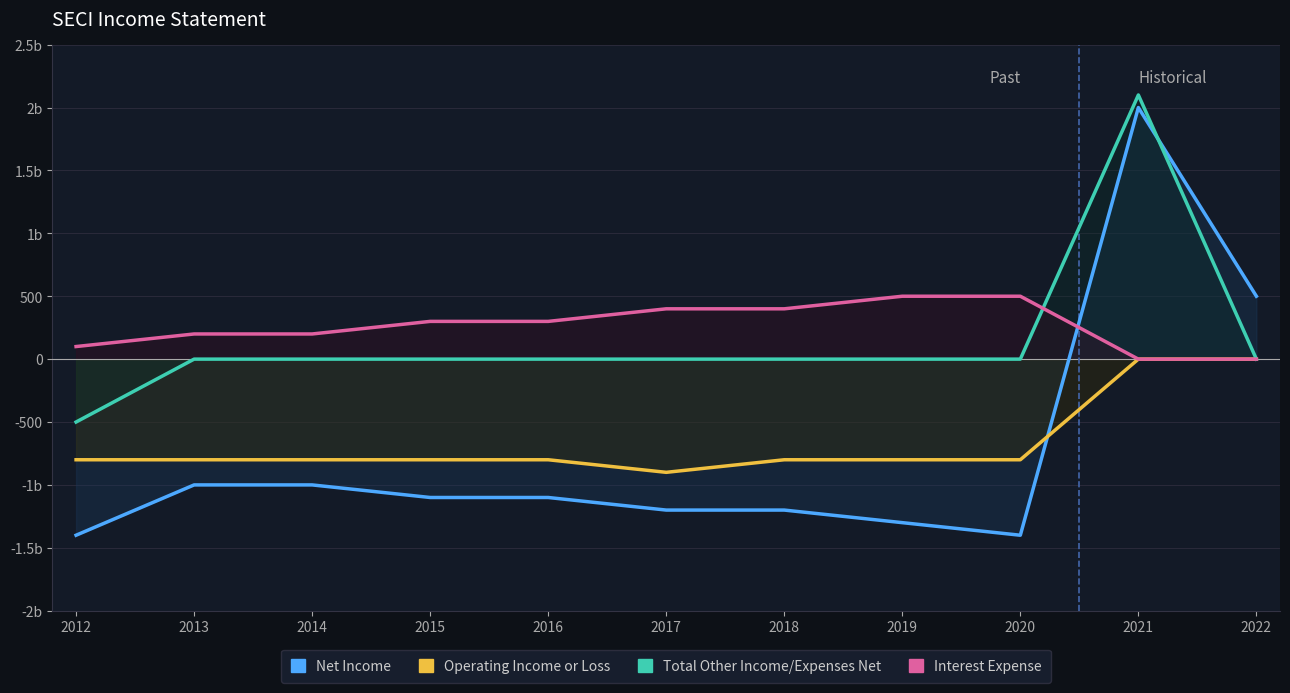

Which series ends up on top after the final intersection of Interest Expense and Total Other Income/Expenses Net?

Total Other Income/Expenses Net